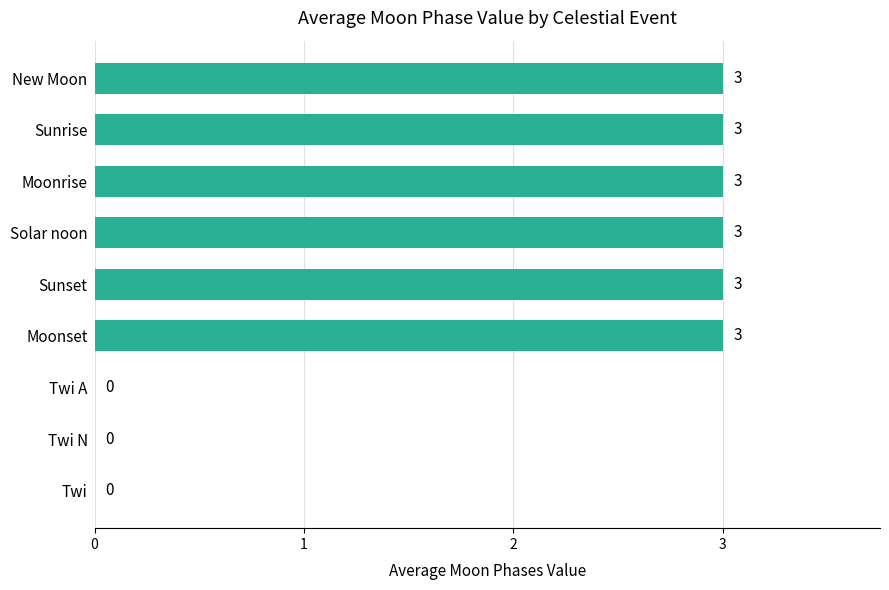

Count the number of data series in this chart.

1